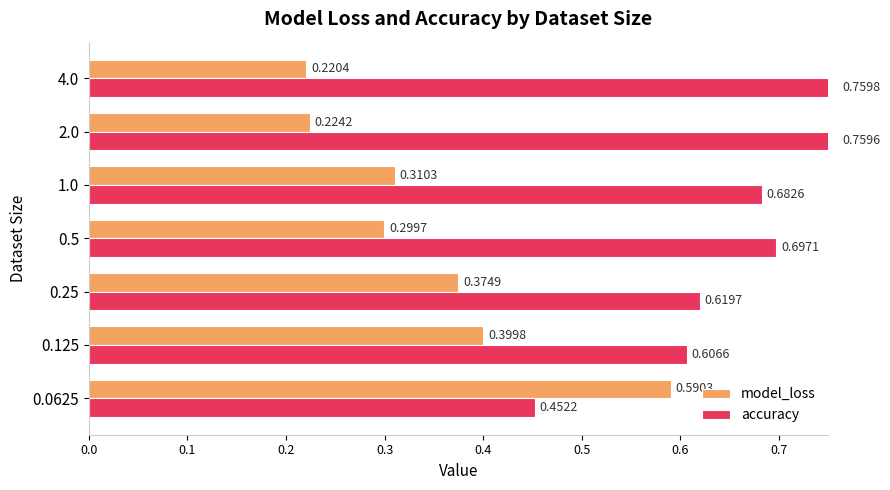

Which series has the largest total across all categories?

accuracy